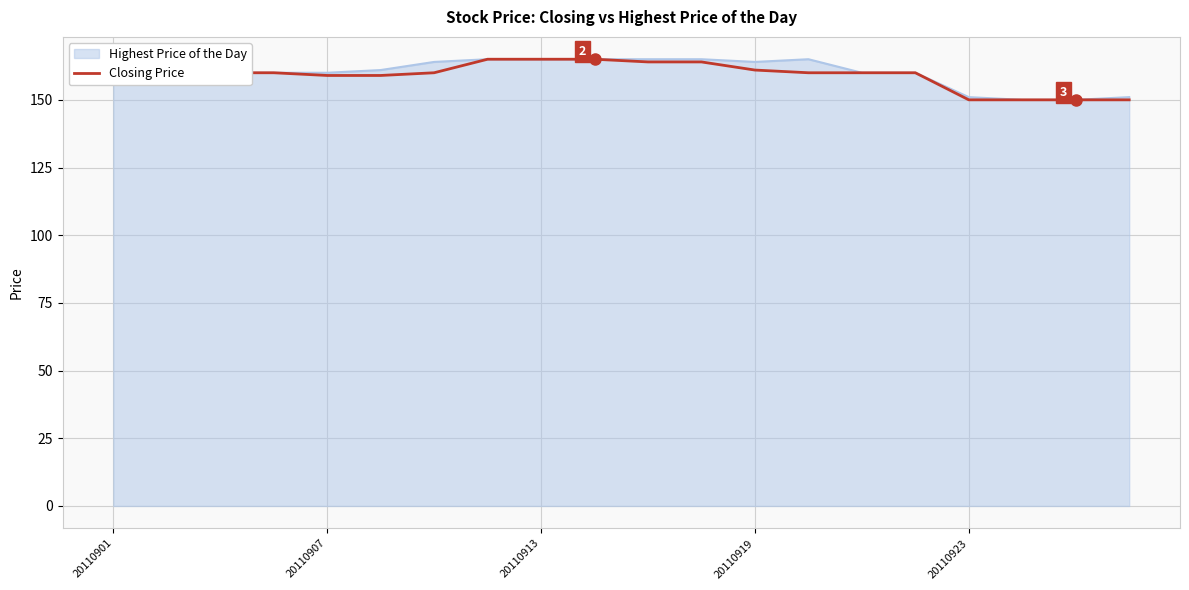

The value at 11 is 164. True or false?

True